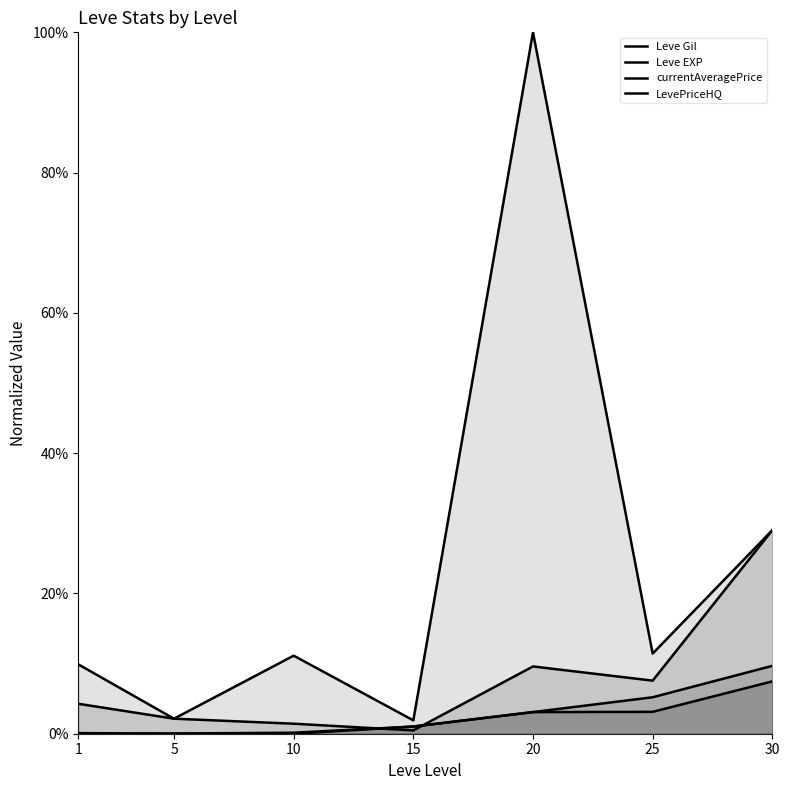

Is the value of currentAveragePrice at 20 greater than the value of Leve Gil at 20?

Yes